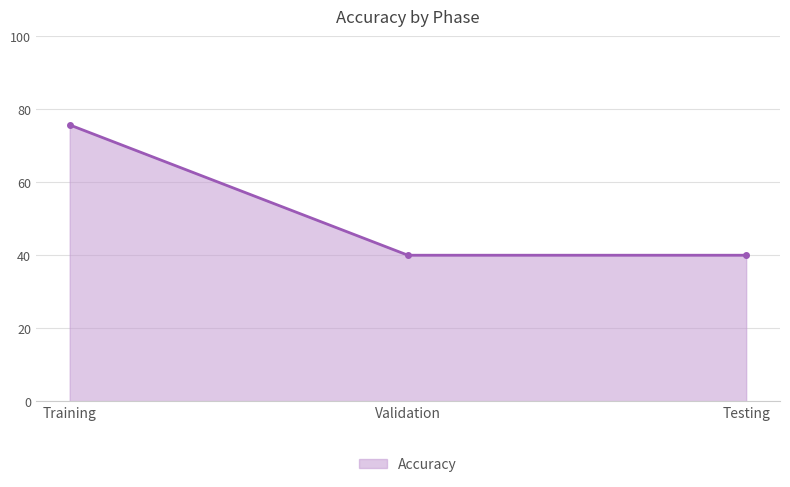

Is it true that the value at Testing is 22.3?

False